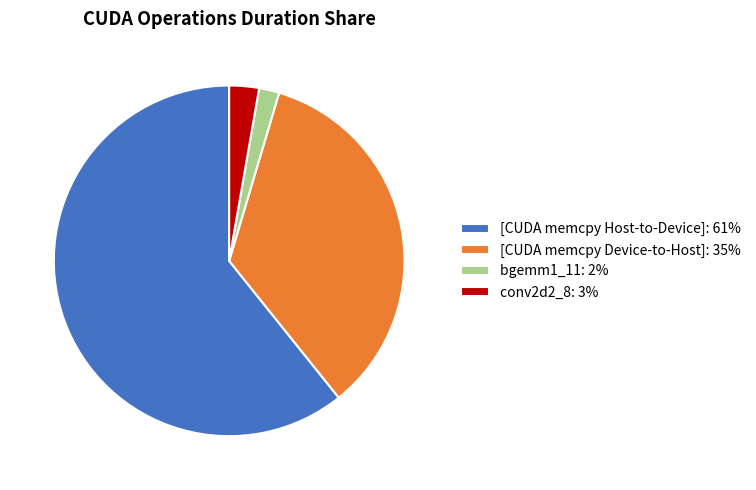

Is it true that conv2d2_8: 3% is 17% of the pie?

False